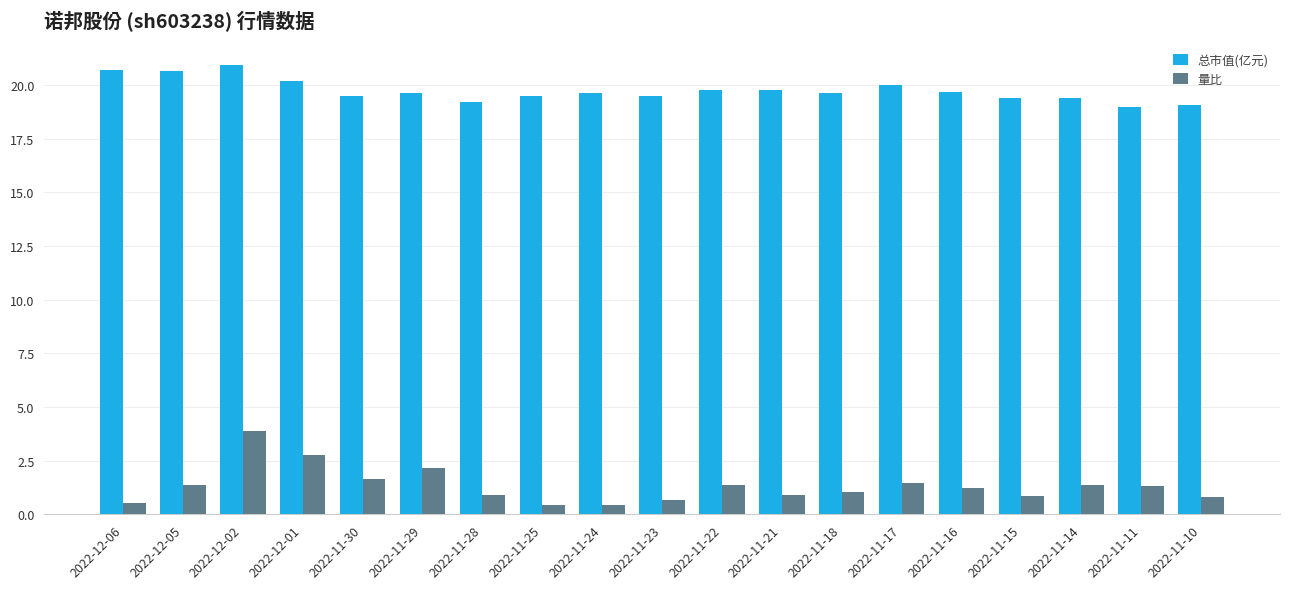

Read the 总市值(亿元) value at 2022-12-05.

20.7